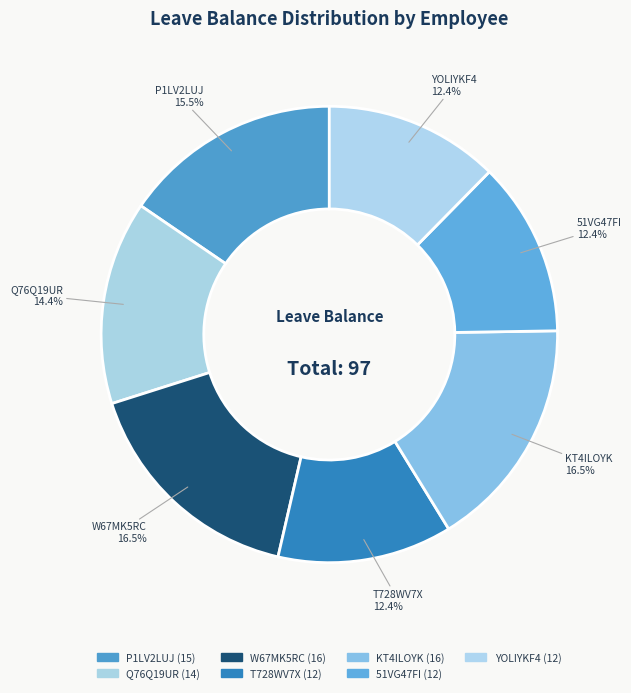

What is the smallest slice in the pie chart?

T728WV7X